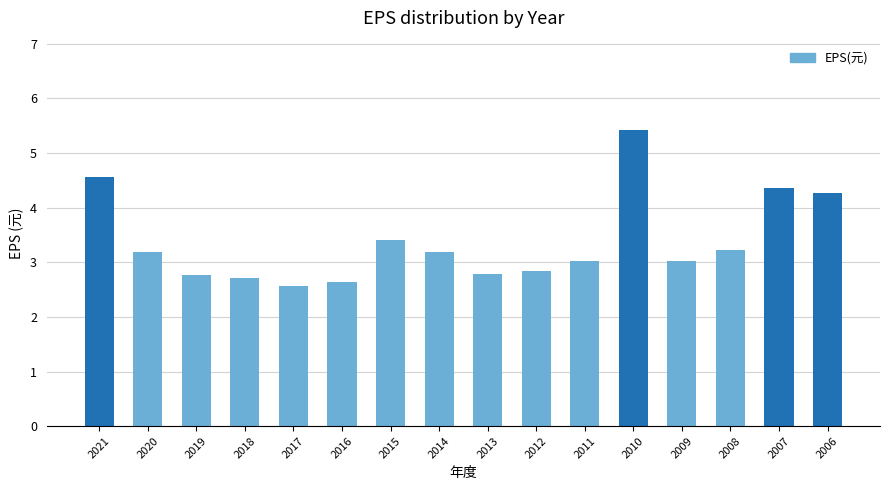

Reading left to right, extract all data points from this chart.

2021=4.6	2020=3.2	2019=2.8	2018=2.7	2017=2.6	2016=2.6	2015=3.4	2014=3.2	2013=2.8	2012=2.8	2011=3.0	2010=5.4	2009=3.0	2008=3.2	2007=4.4	2006=4.3